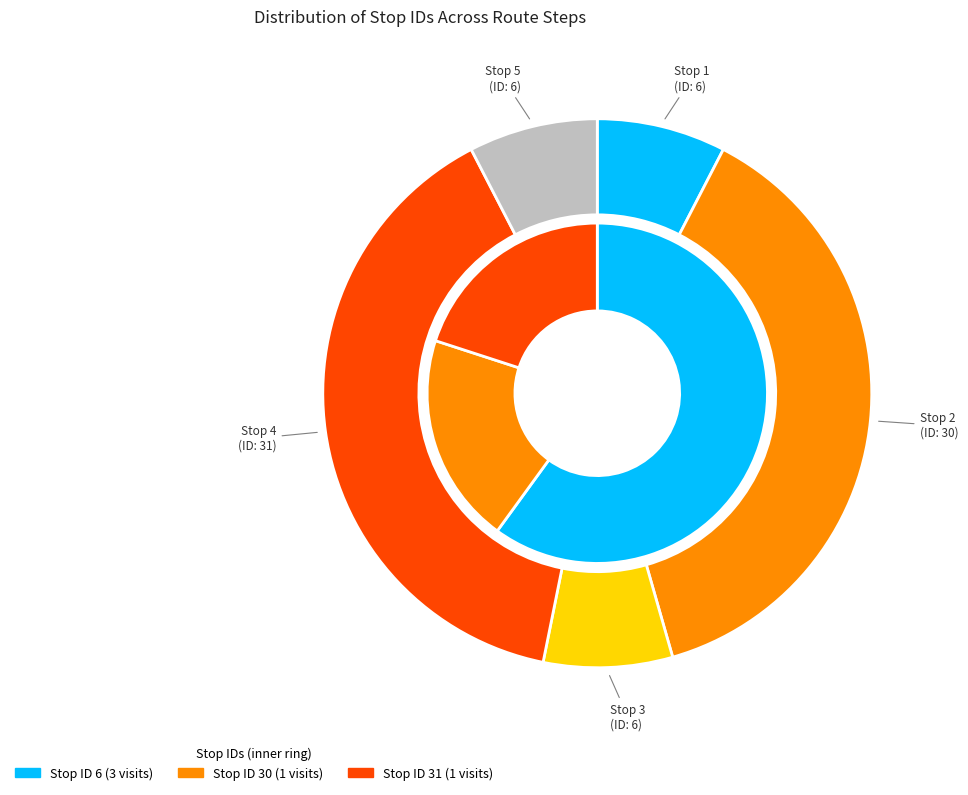

Which has a higher value, Stop 1 or Stop 5?

Stop 1